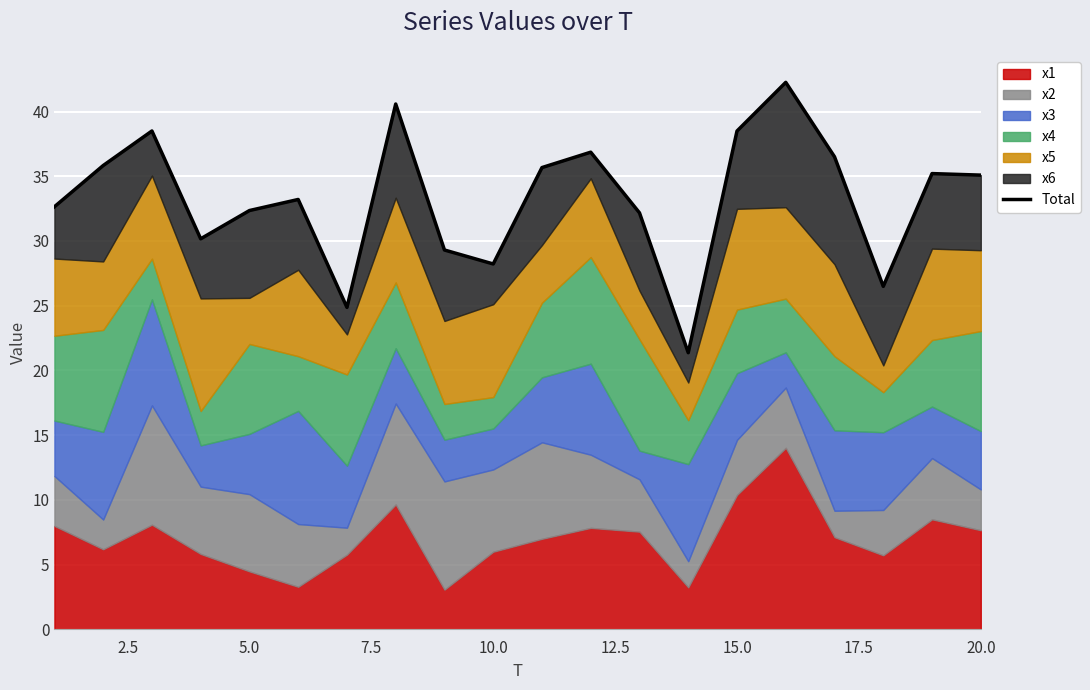

Reading left to right, what are all the values shown in this chart?

32.6	35.8	38.5	30.2	32.4	33.2	24.9	40.6	29.3	28.2	35.7	36.9	32.2	21.4	38.5	42.3	36.5	26.5	35.2	35.1